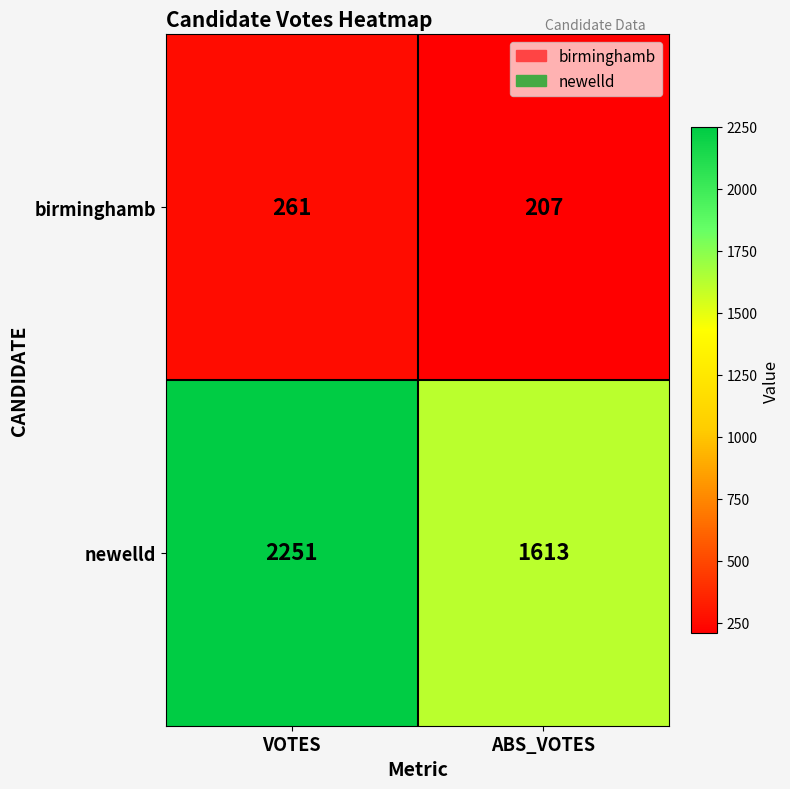

What is the average value of the birminghamb series?

234